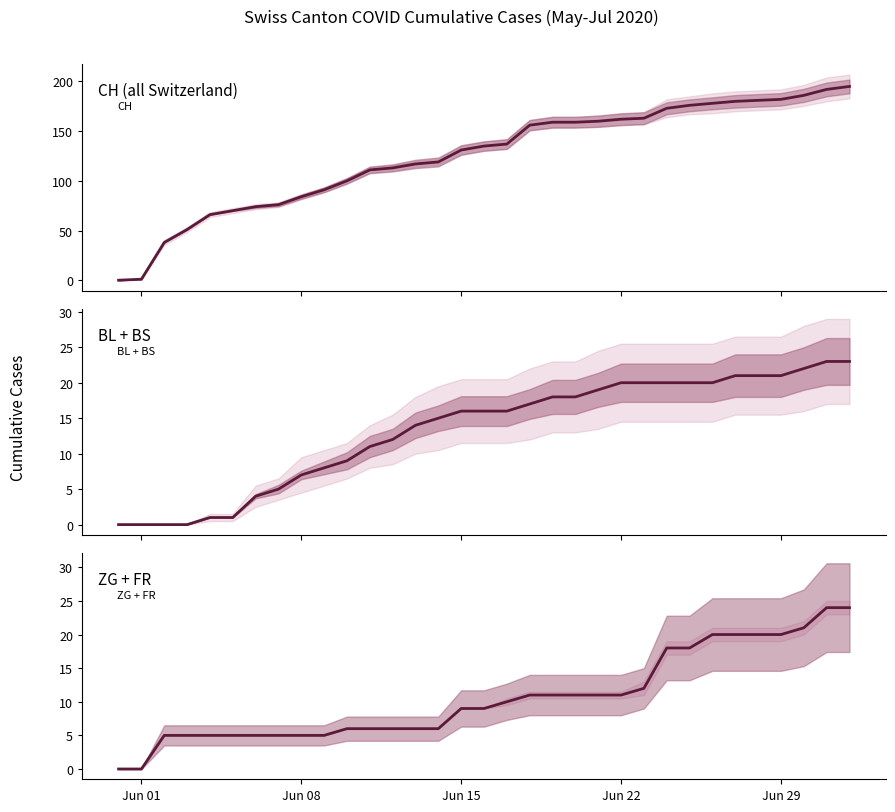

What is the sum of all CH values?

4116